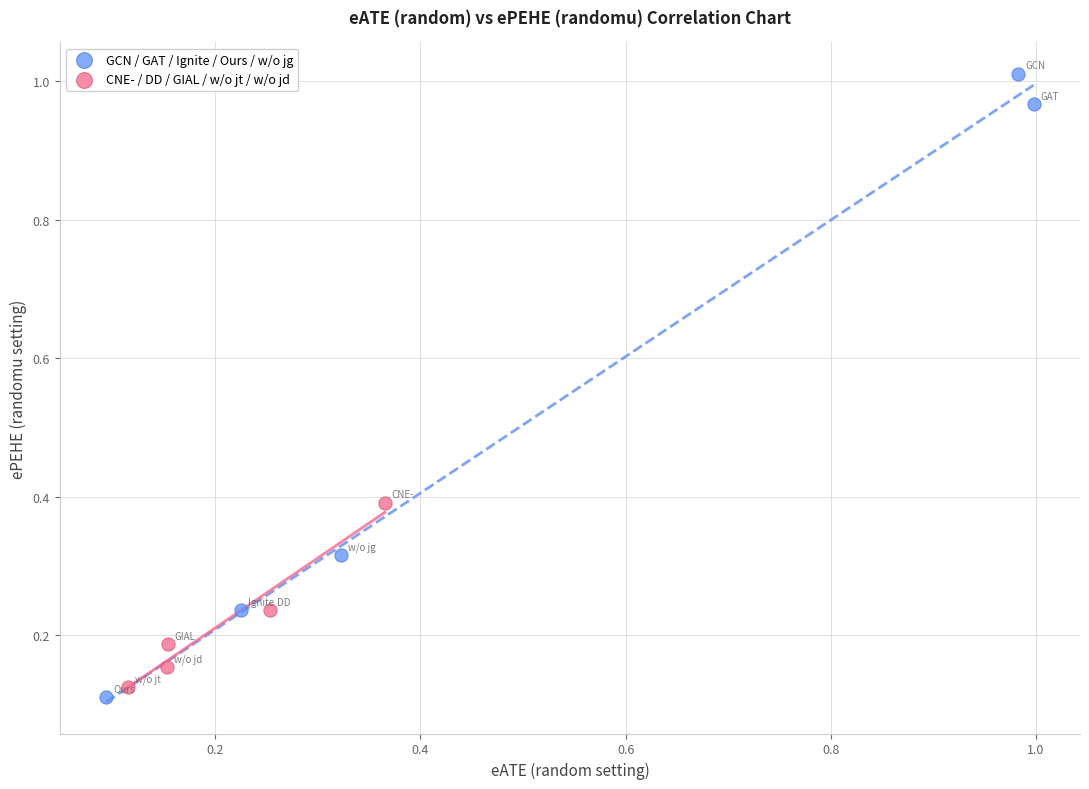

What are all the series names shown in the legend?

GCN / GAT / Ignite / Ours / w/o jg, CNE- / DD / GIAL / w/o jt / w/o jd